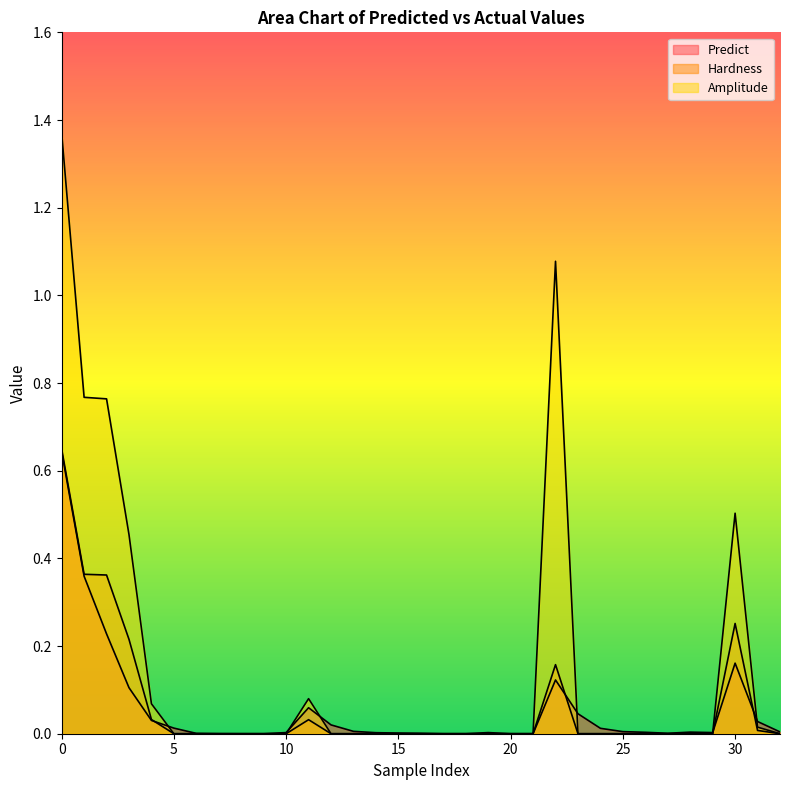

Between which two adjacent categories do Predict and Hardness first intersect?

4 and 5